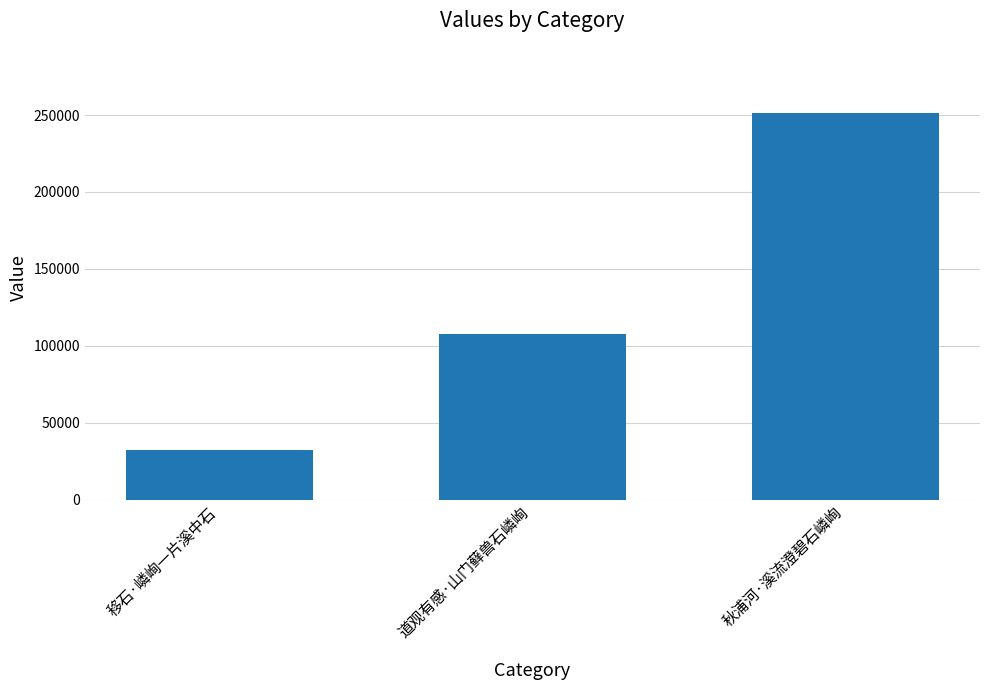

Approximately how many times larger is the value at 移石·嶙峋一片溪中石 compared to 秋浦河·溪流澄碧石嶙峋?

0.1